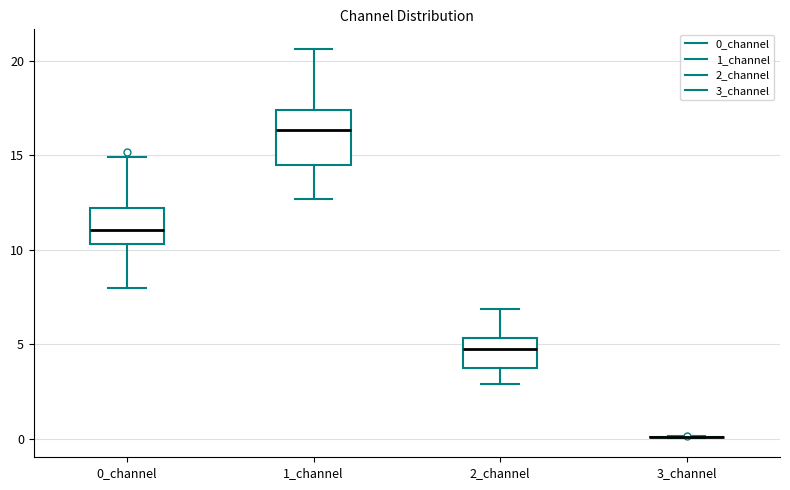

Reading left to right, transcribe this box plot: for each box, give where its median line is, the range the box spans, and where its two whiskers end, as read against the y-axis. The values are not printed on the chart, so give them approximately, as read against the axis.

0_channel: median 11.0, box 10.5 to 12.0, whiskers 8.0 to 15.0
1_channel: median 16.5, box 14.5 to 17.5, whiskers 12.5 to 20.5
2_channel: median 5.0, box 4.0 to 5.5, whiskers 3.0 to 7.0
3_channel: box collapsed to a line at 0.0, whiskers 0.0 to 0.0